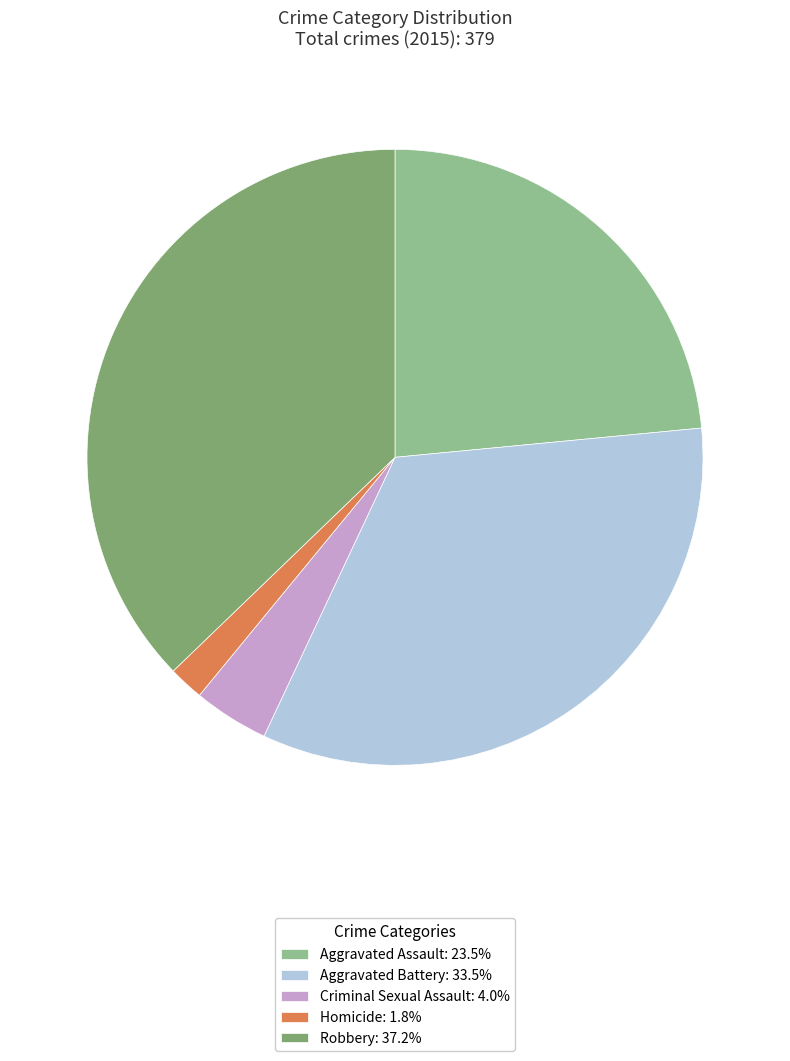

Which has a higher value, Robbery or Criminal Sexual Assault?

Robbery